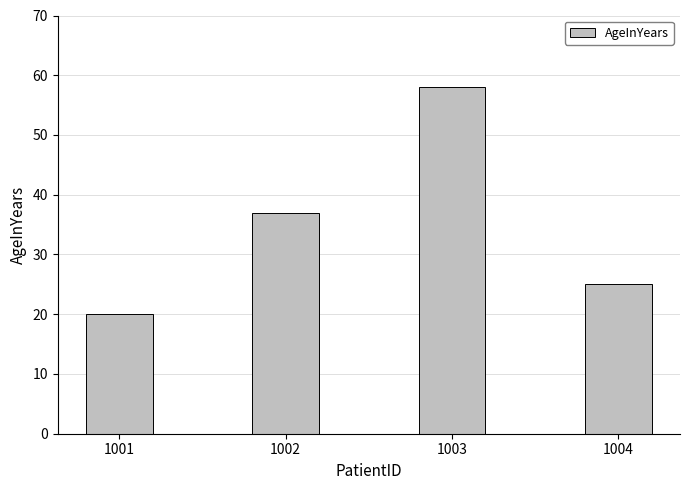

What is the sum of all values?

140